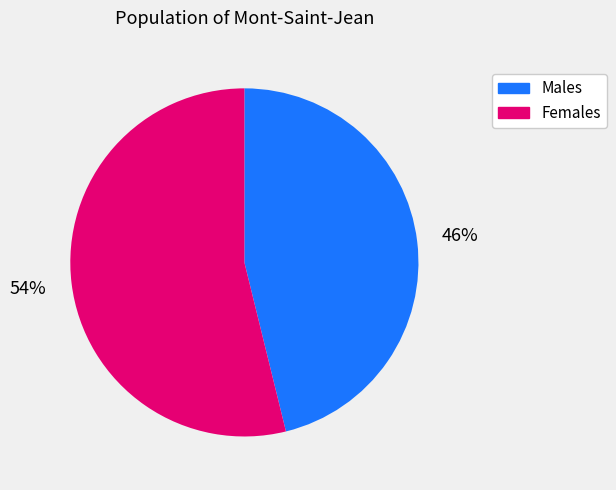

Count the number of slices in the pie.

2